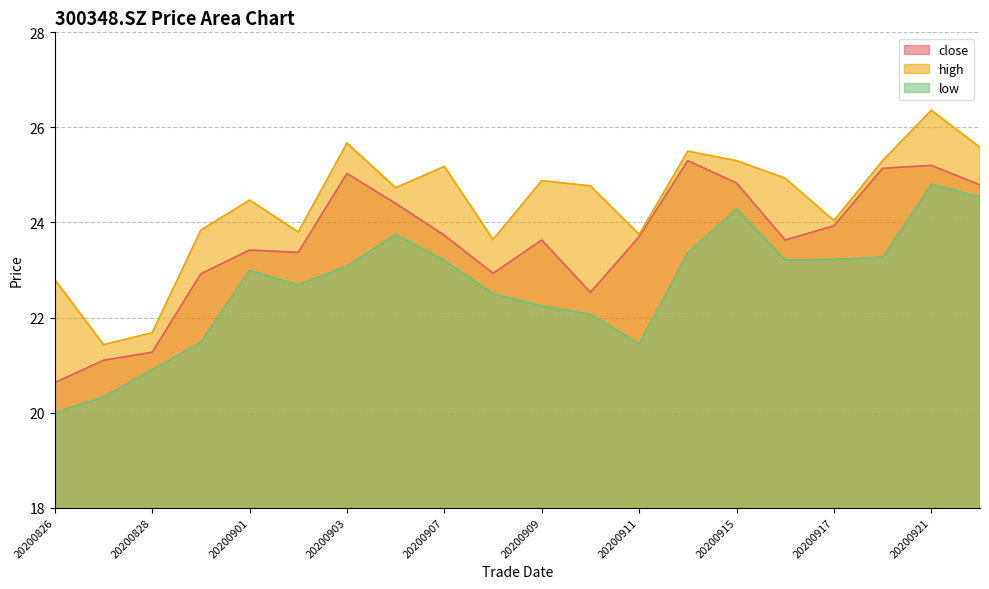

List the labels in order of close value, smallest first.

20200826, 20200827, 20200828, 20200910, 20200831, 20200908, 20200902, 20200901, 20200909, 20200916, 20200911, 20200907, 20200917, 20200904, 20200922, 20200915, 20200903, 20200918, 20200921, 20200914